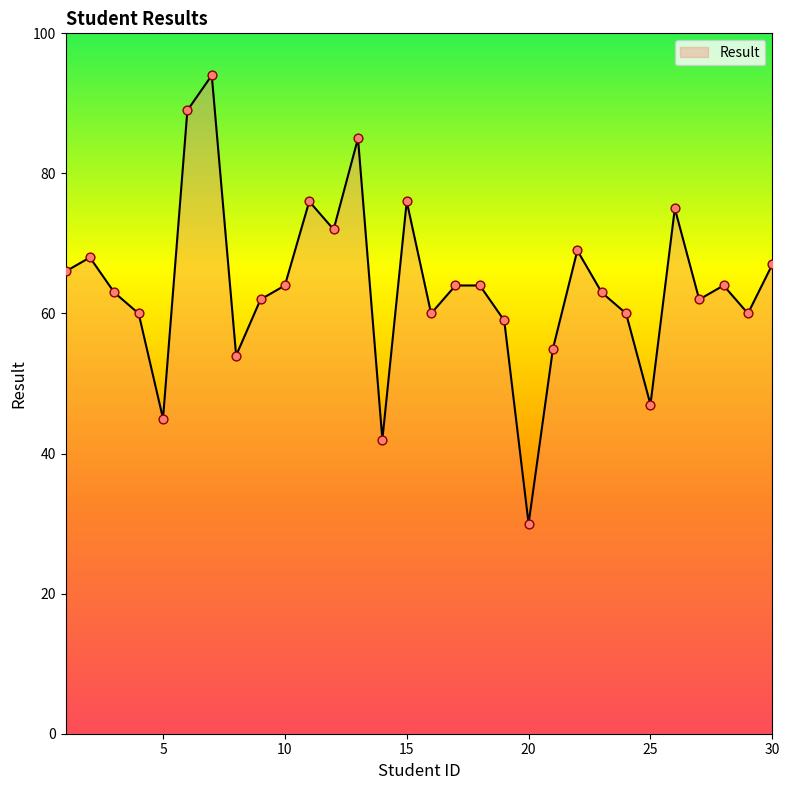

What is the minimum value shown in the chart?

30